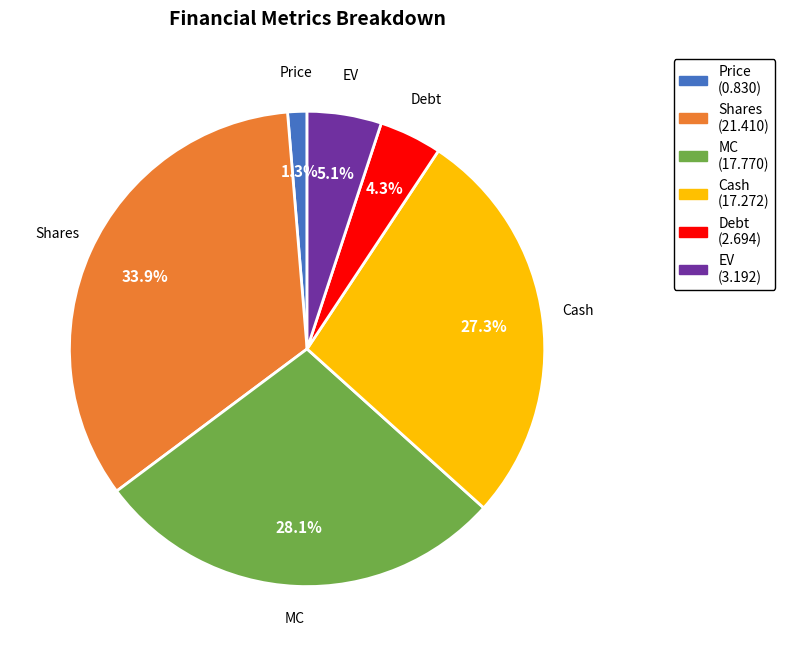

Does any single category account for the majority?

No